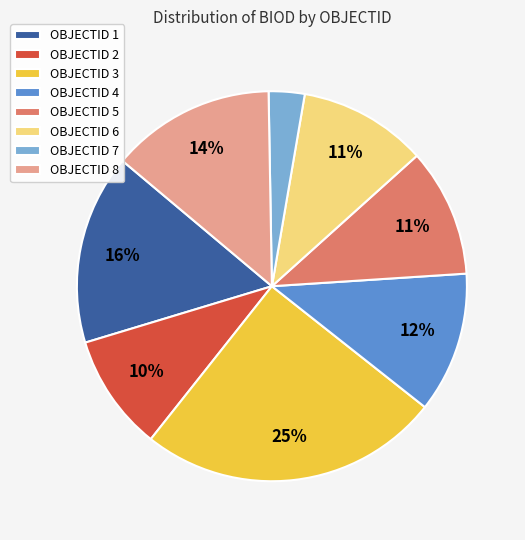

Is there any slice that represents more than half of the pie?

No